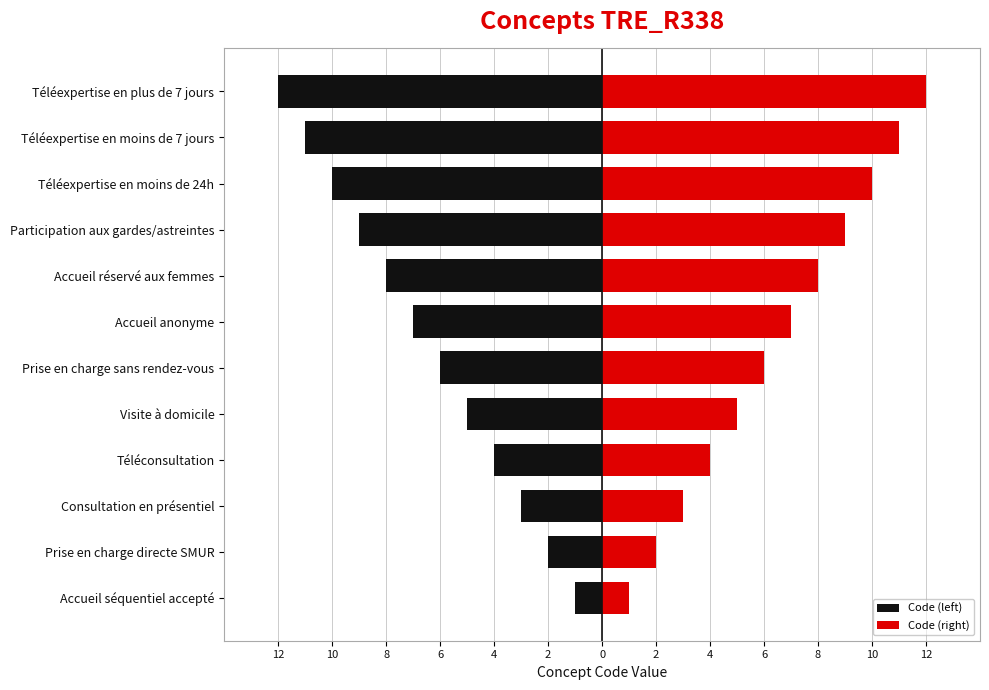

Between Accueil séquentiel accepté and Accueil anonyme, which is larger?

Accueil séquentiel accepté